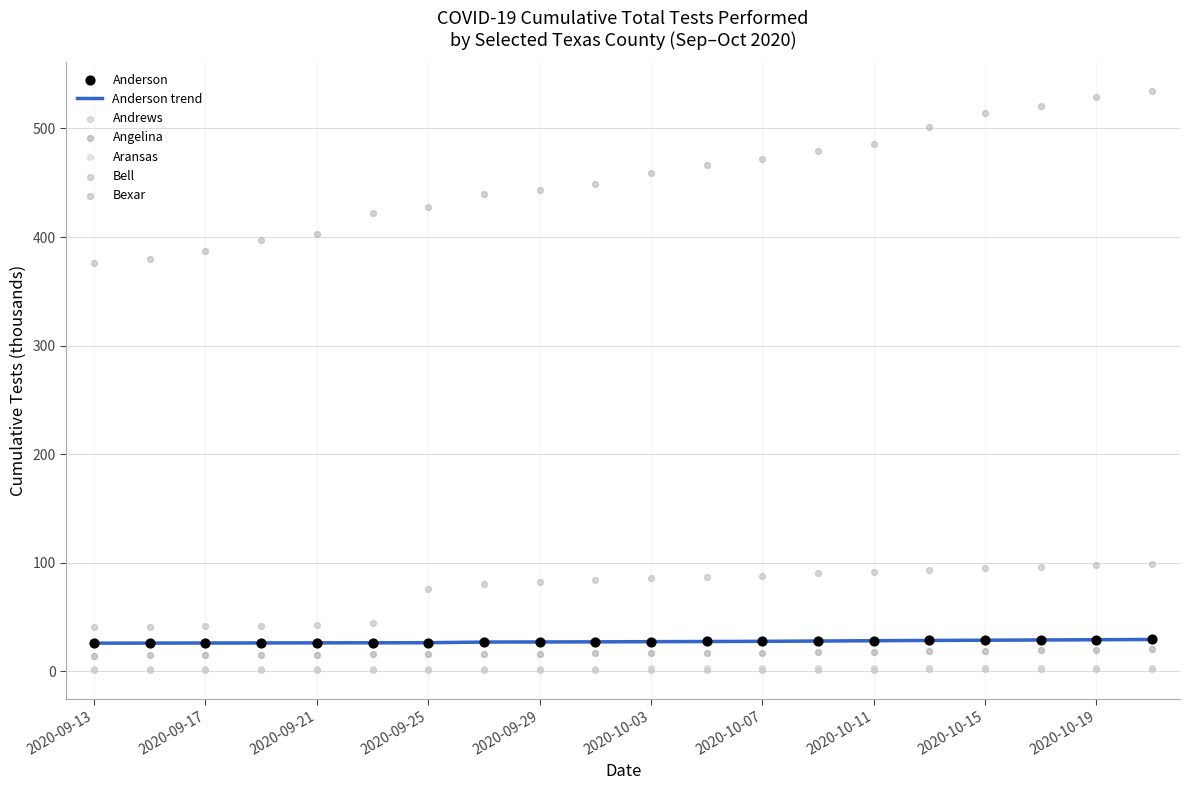

Which series has the widest spread of Y values?

Bexar